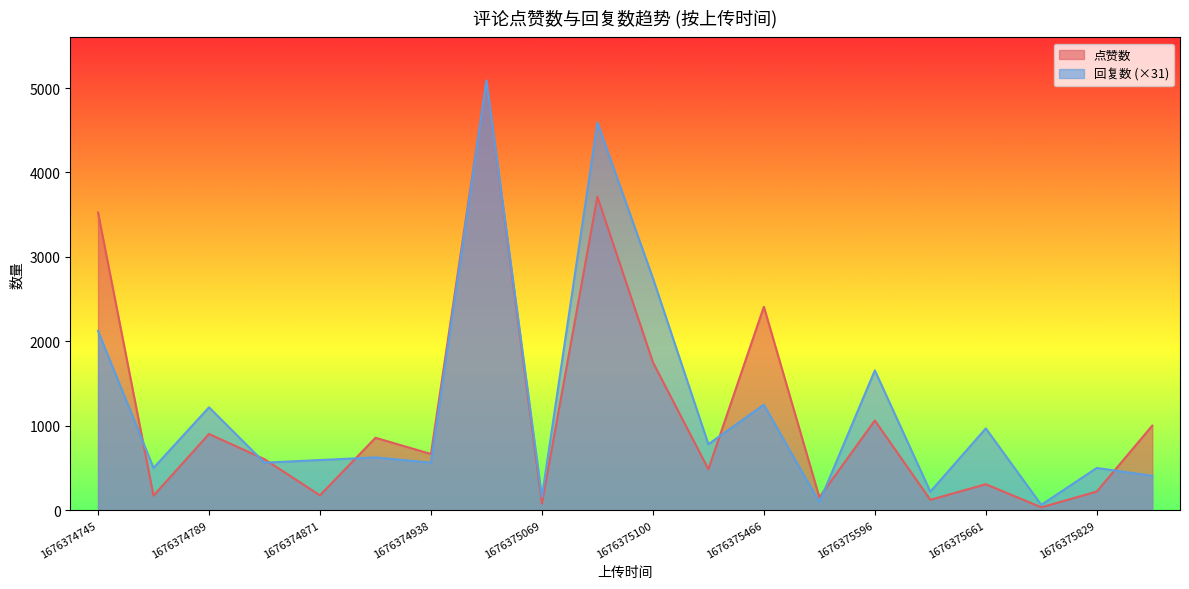

Where is 点赞数 nearest to the value 2561?

1676375466